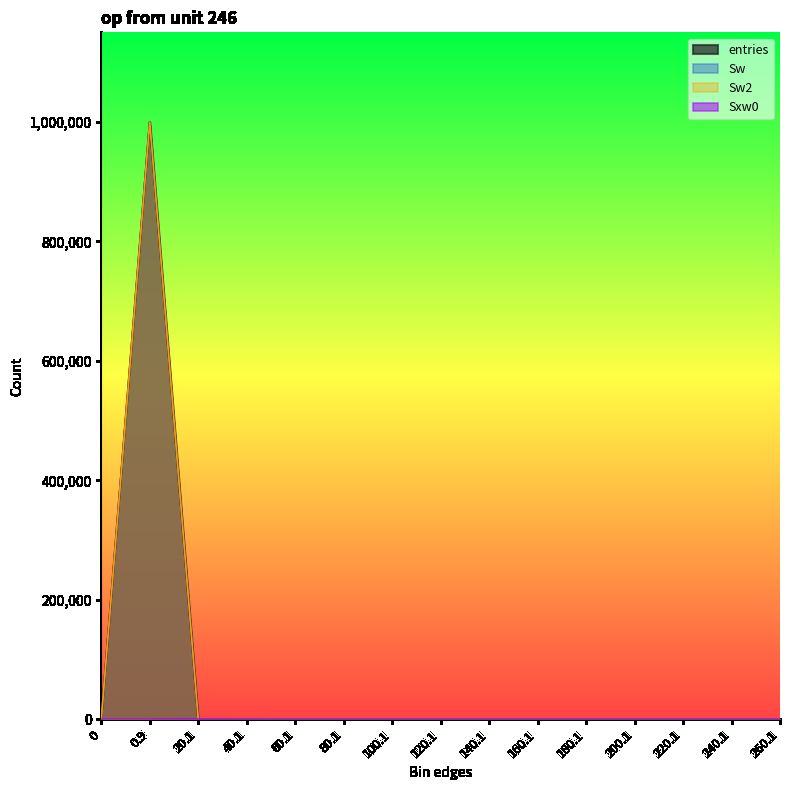

Rank the categories by Sw2 value from highest to lowest.

0.9, 20.1, 40.1, 0, 60.1, 80.1, 100.1, 120.1, 140.1, 160.1, 180.1, 200.1, 220.1, 240.1, 260.1